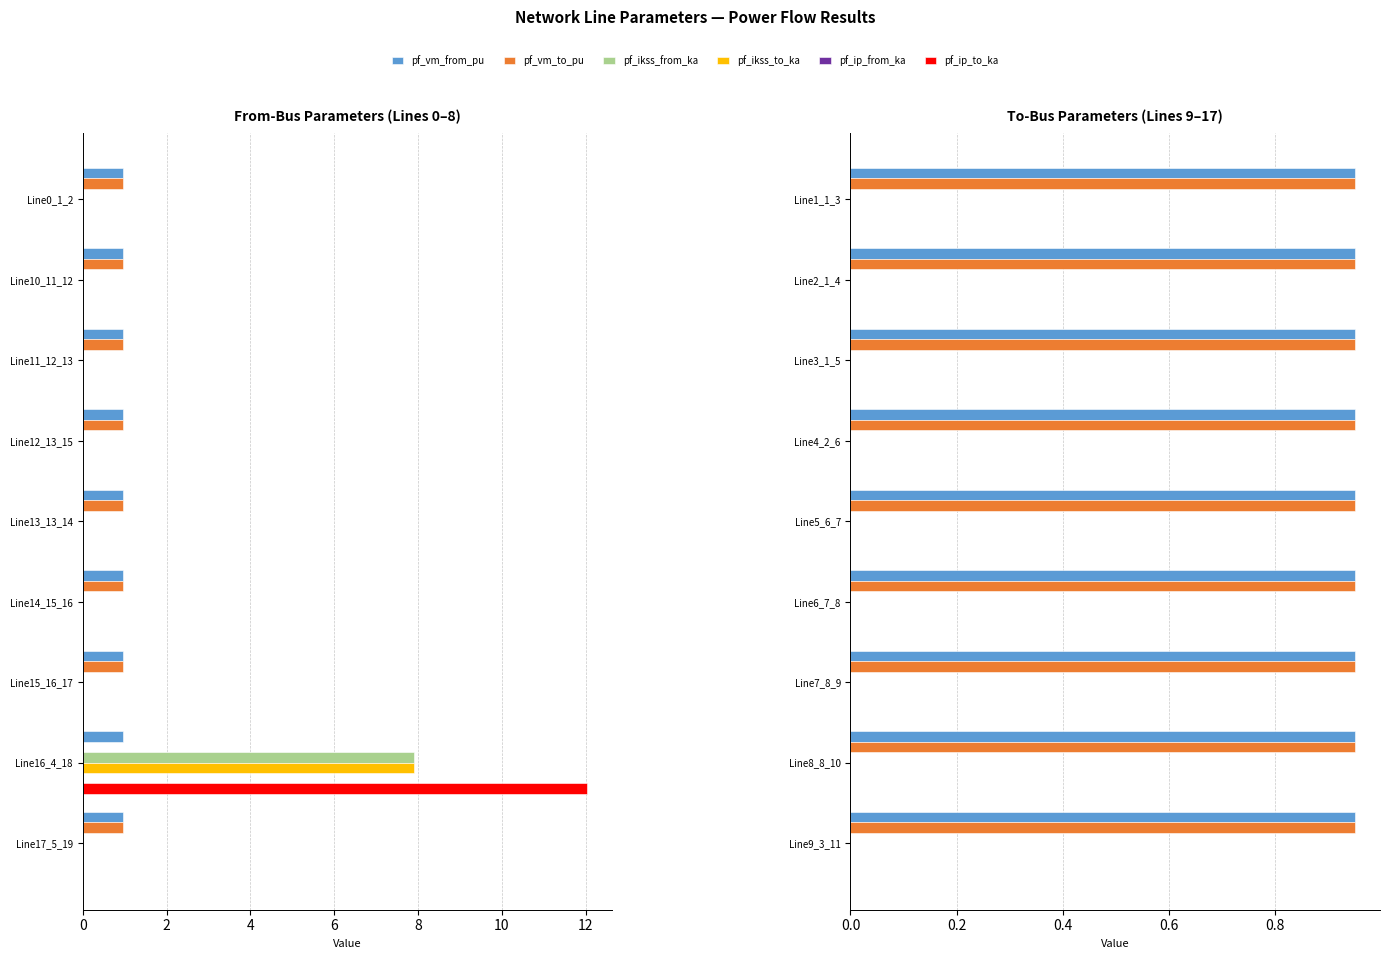

Reading left to right, transcribe all the data shown in this chart.

pf_vm_from_pu: Line0_1_2=0.9	Line10_11_12=0.9	Line11_12_13=0.9	Line12_13_15=0.9	Line13_13_14=0.9	Line14_15_16=0.9	Line15_16_17=0.9	Line16_4_18=0.9	Line17_5_19=0.9	Line1_1_3=0.9	Line2_1_4=0.9	Line3_1_5=0.9	Line4_2_6=0.9	Line5_6_7=0.9	Line6_7_8=0.9	Line7_8_9=0.9	Line8_8_10=0.9	Line9_3_11=0.9
pf_vm_to_pu: Line0_1_2=0.9	Line10_11_12=0.9	Line11_12_13=0.9	Line12_13_15=0.9	Line13_13_14=0.9	Line14_15_16=0.9	Line15_16_17=0.9	Line16_4_18=0.0	Line17_5_19=0.9	Line1_1_3=0.9	Line2_1_4=0.9	Line3_1_5=0.9	Line4_2_6=0.9	Line5_6_7=0.9	Line6_7_8=0.9	Line7_8_9=0.9	Line8_8_10=0.9	Line9_3_11=0.9
pf_ikss_from_ka: Line0_1_2=0.0	Line10_11_12=0.0	Line11_12_13=0.0	Line12_13_15=0.0	Line13_13_14=0.0	Line14_15_16=0.0	Line15_16_17=0.0	Line16_4_18=7.9	Line17_5_19=0.0	Line1_1_3=0.0	Line2_1_4=0.0	Line3_1_5=0.0	Line4_2_6=0.0	Line5_6_7=0.0	Line6_7_8=0.0	Line7_8_9=0.0	Line8_8_10=0.0	Line9_3_11=0.0
pf_ikss_to_ka: Line0_1_2=0.0	Line10_11_12=0.0	Line11_12_13=0.0	Line12_13_15=0.0	Line13_13_14=0.0	Line14_15_16=0.0	Line15_16_17=0.0	Line16_4_18=7.9	Line17_5_19=0.0	Line1_1_3=0.0	Line2_1_4=0.0	Line3_1_5=0.0	Line4_2_6=0.0	Line5_6_7=0.0	Line6_7_8=0.0	Line7_8_9=0.0	Line8_8_10=0.0	Line9_3_11=0.0
pf_ip_from_ka: Line0_1_2=0.0	Line10_11_12=0.0	Line11_12_13=0.0	Line12_13_15=0.0	Line13_13_14=0.0	Line14_15_16=0.0	Line15_16_17=0.0	Line16_4_18=0.0	Line17_5_19=0.0	Line1_1_3=0.0	Line2_1_4=0.0	Line3_1_5=0.0	Line4_2_6=0.0	Line5_6_7=0.0	Line6_7_8=0.0	Line7_8_9=0.0	Line8_8_10=0.0	Line9_3_11=0.0
pf_ip_to_ka: Line0_1_2=0.0	Line10_11_12=0.0	Line11_12_13=0.0	Line12_13_15=0.0	Line13_13_14=0.0	Line14_15_16=0.0	Line15_16_17=0.0	Line16_4_18=12.0	Line17_5_19=0.0	Line1_1_3=0.0	Line2_1_4=0.0	Line3_1_5=0.0	Line4_2_6=0.0	Line5_6_7=0.0	Line6_7_8=0.0	Line7_8_9=0.0	Line8_8_10=0.0	Line9_3_11=0.0